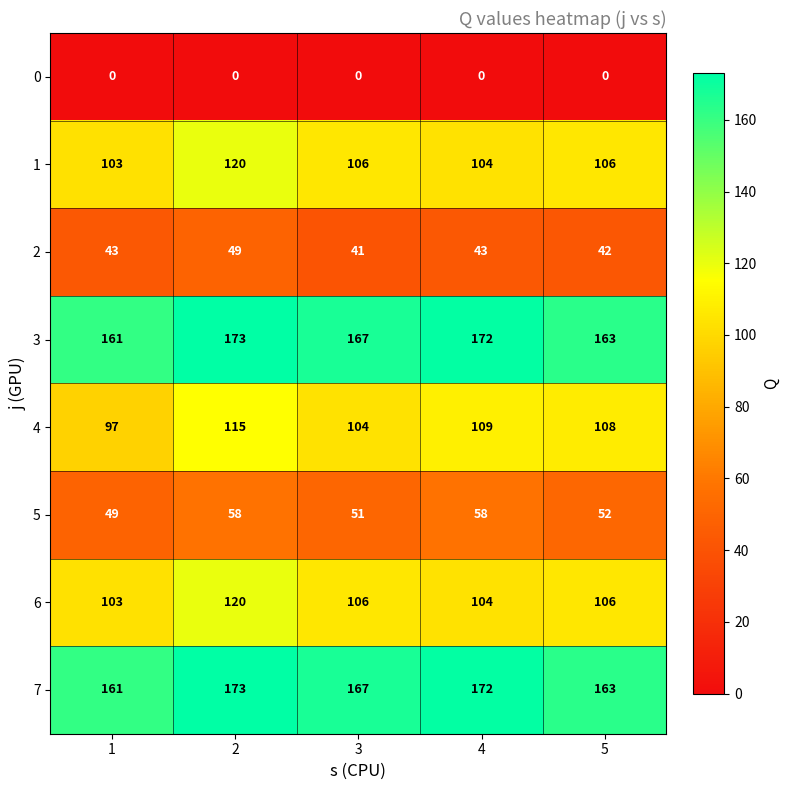

Which label corresponds to the largest value in the chart?

2